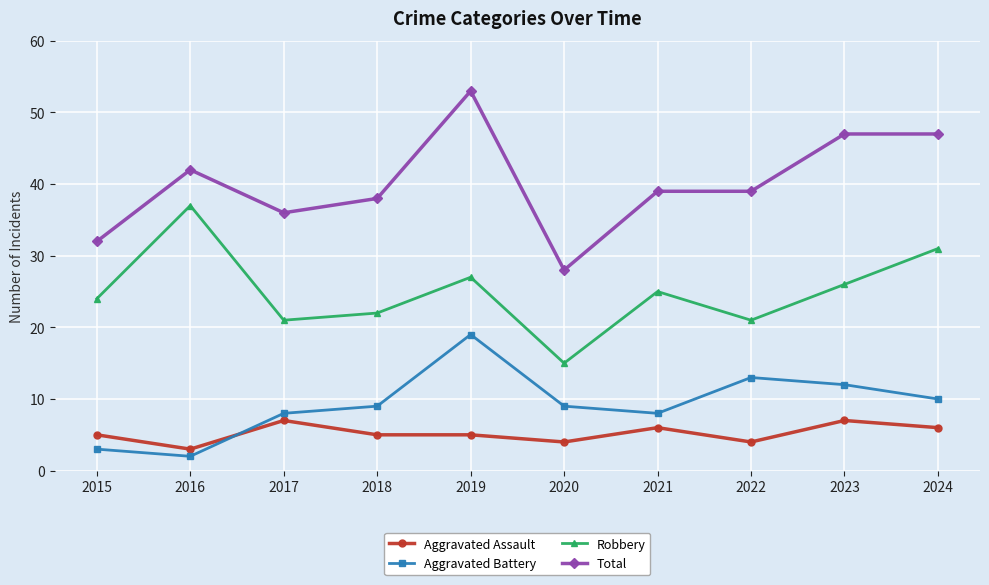

The value of Aggravated Assault at 2017 is 9. True or false?

False